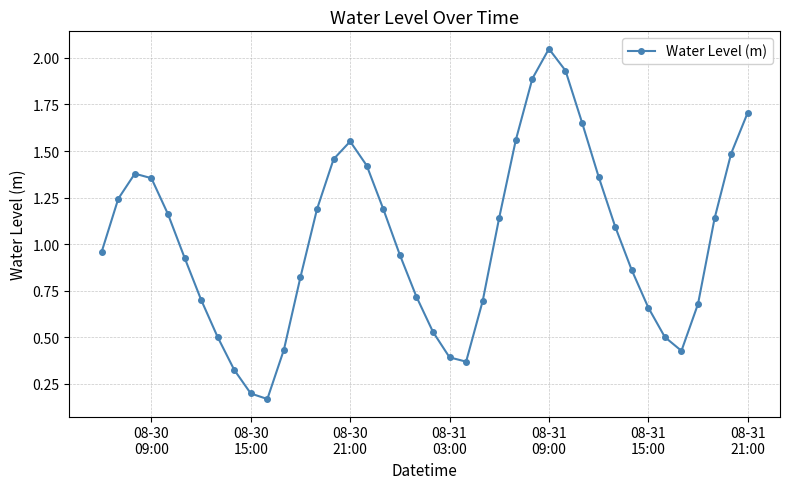

What is the difference between the second highest and minimum values?

1.8